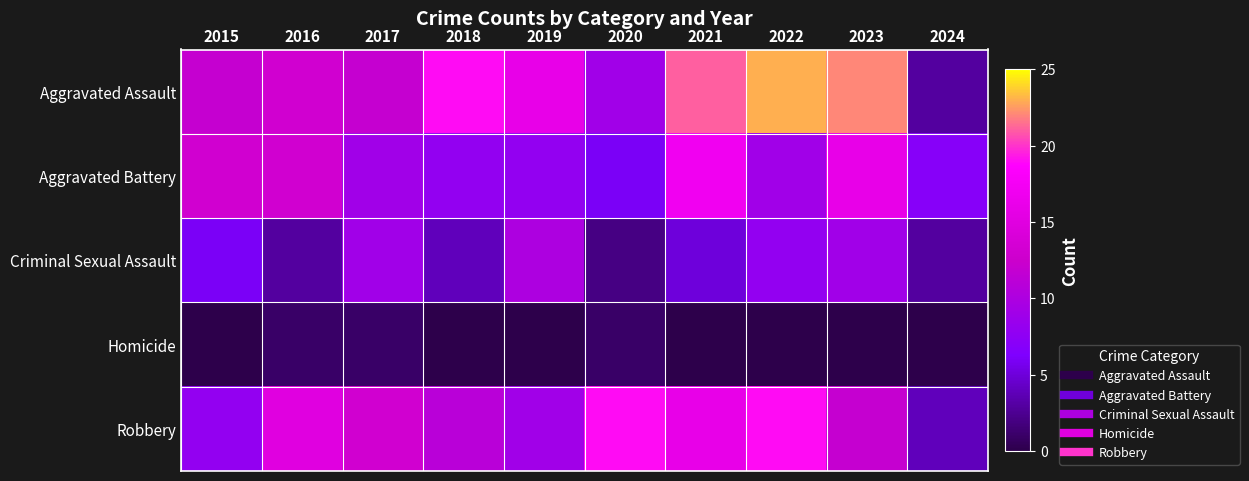

Reading left to right, list all the values displayed in this chart.

Aggravated Assault: 2015=12	2016=13	2017=12	2018=19	2019=16	2020=9	2021=21	2022=23	2023=22	2024=3
Aggravated Battery: 2015=13	2016=13	2017=9	2018=8	2019=8	2020=6	2021=17	2022=9	2023=16	2024=7
Criminal Sexual Assault: 2015=6	2016=3	2017=9	2018=4	2019=10	2020=2	2021=5	2022=8	2023=9	2024=3
Homicide: 2015=0	2016=1	2017=1	2018=0	2019=0	2020=1	2021=0	2022=0	2023=0	2024=0
Robbery: 2015=8	2016=15	2017=13	2018=11	2019=9	2020=19	2021=16	2022=19	2023=12	2024=4